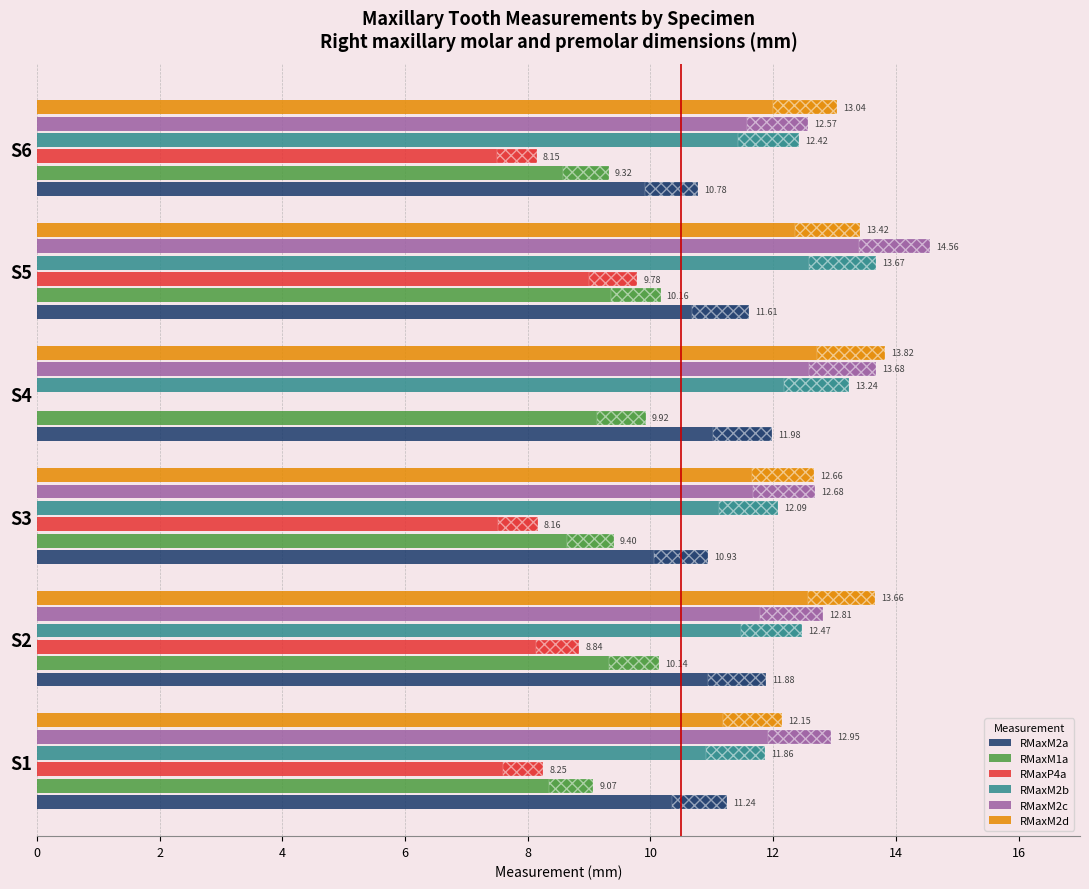

What value does the RMaxM2a series have at S6?

10.8